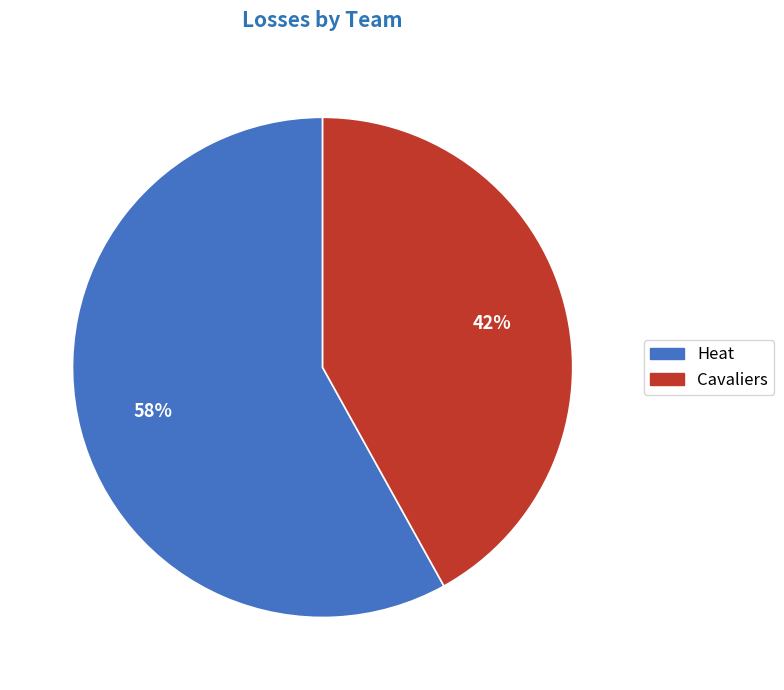

True or false: Heat accounts for 58% of the total.

True